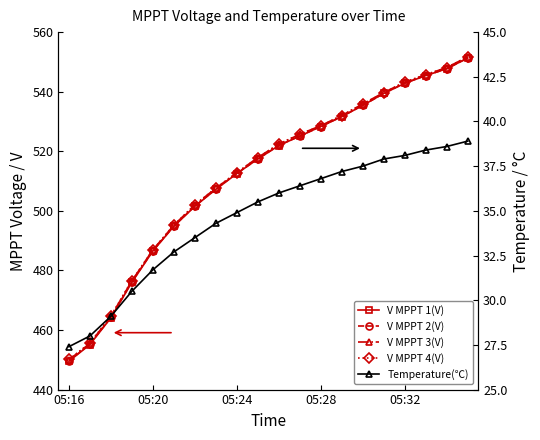

What is the difference between the maximum and second lowest values in the V MPPT 3(V) series?

96.2